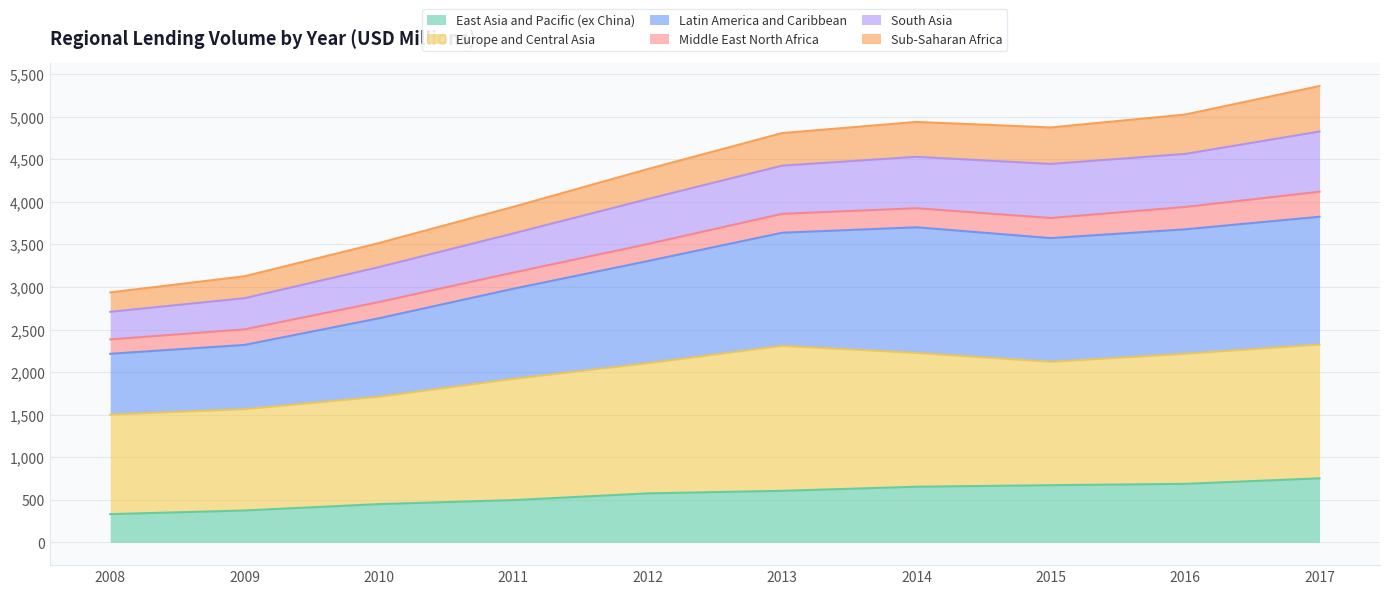

What is the total value across all series at 2015?

4874